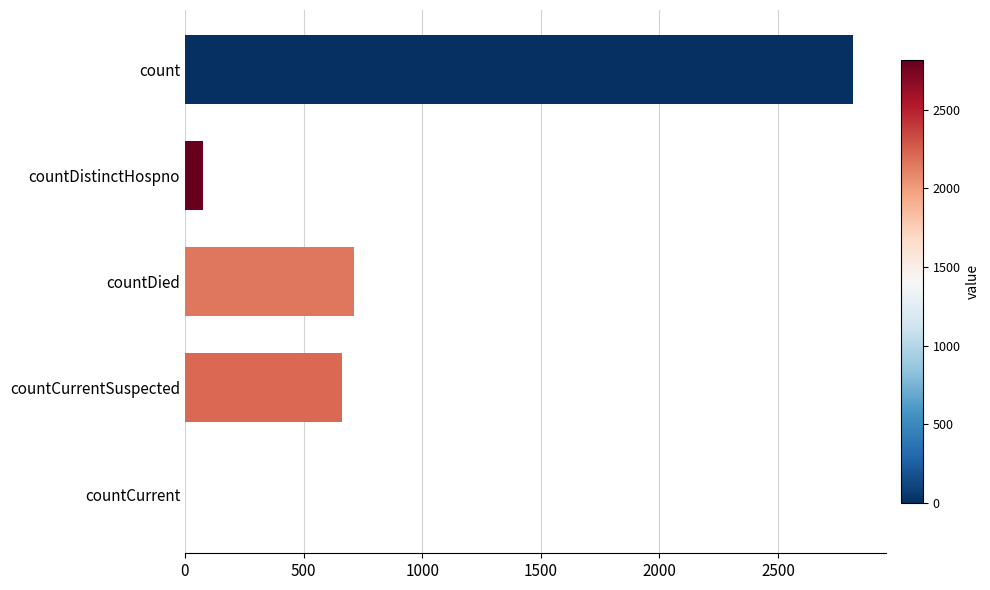

Are the bars horizontal?

Yes